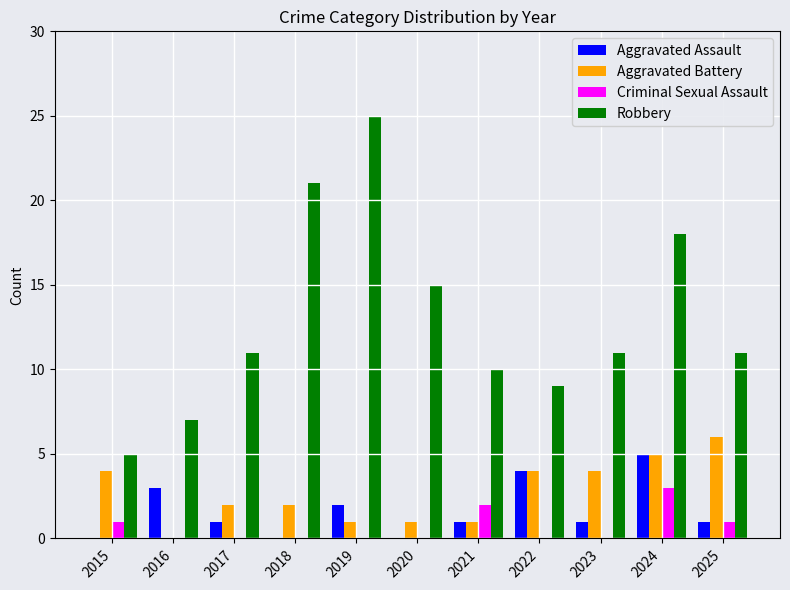

What is the approximate value of Aggravated Battery at 2023?

4